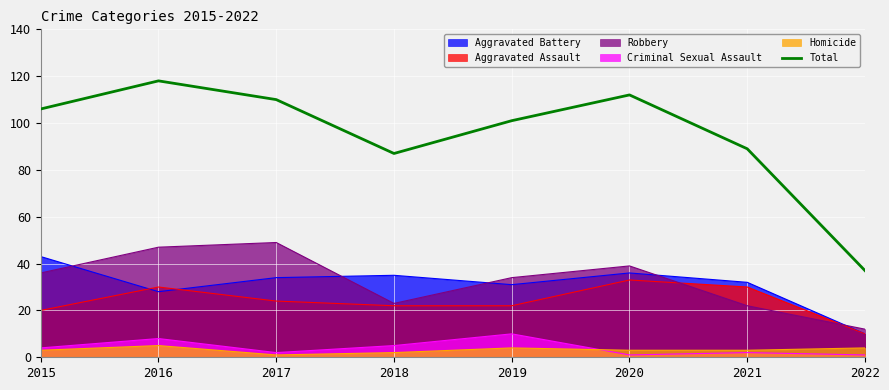

How many interior local valleys (lower than both neighbors) does the data have?

1